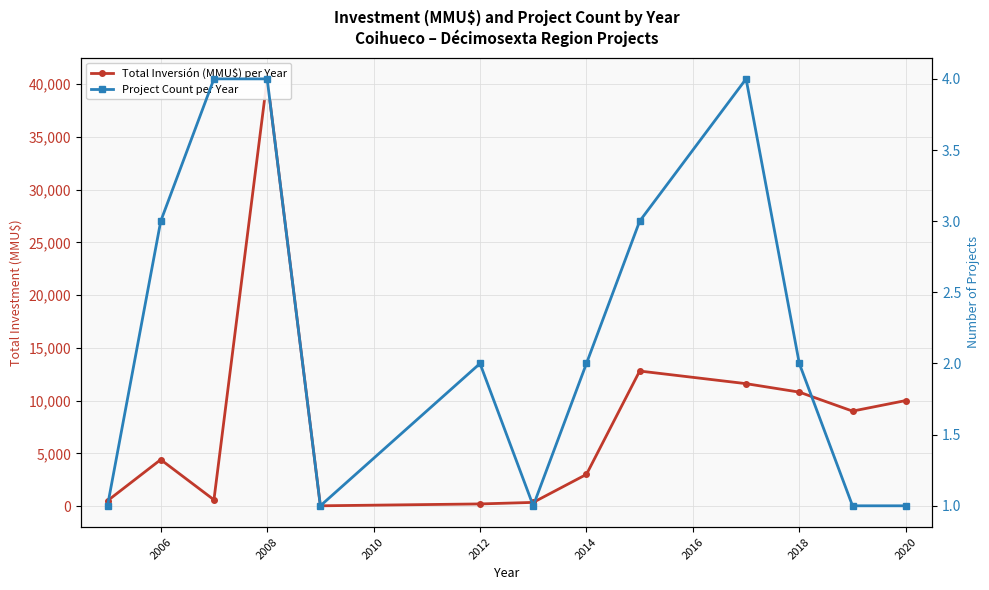

What are all the series names shown in the legend?

Total Inversión (MMU$) per Year, Project Count per Year